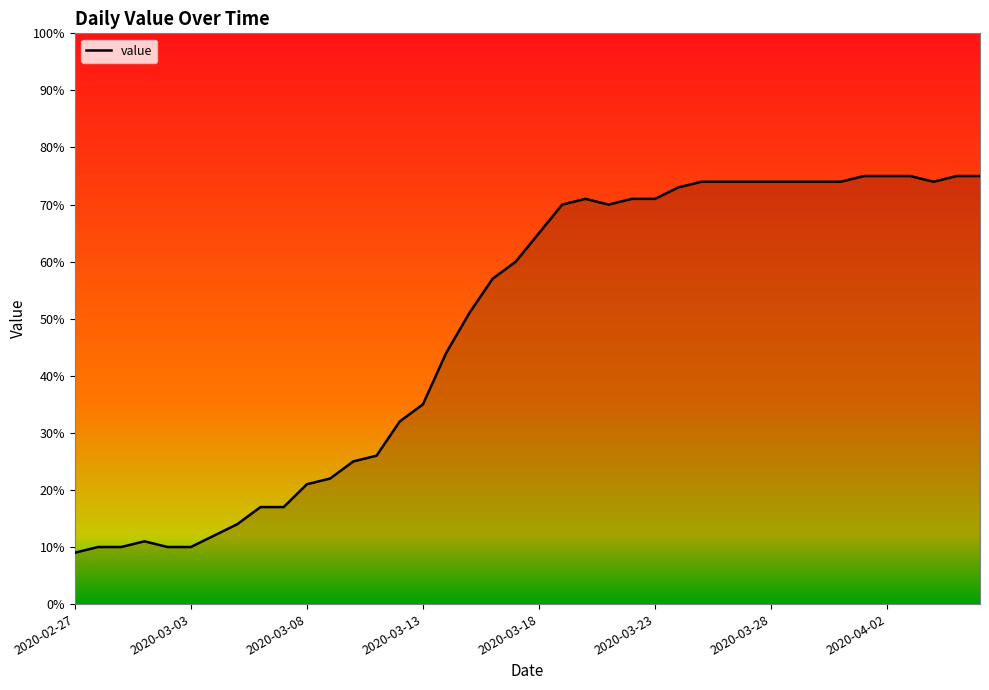

What is the greatest value displayed?

75